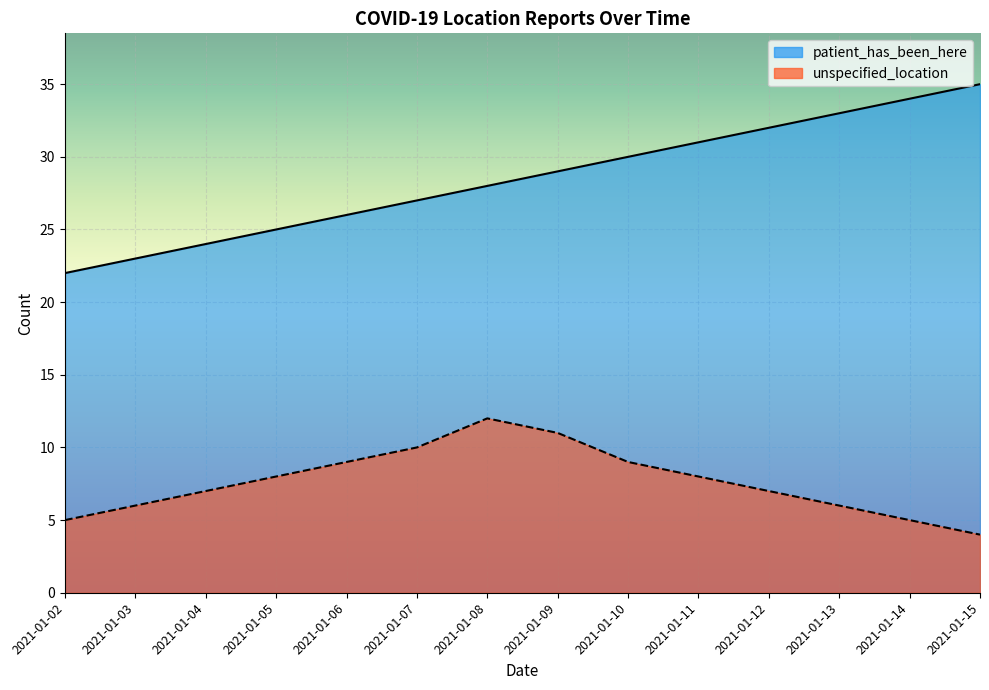

List the series in order of their overall mean, lowest first.

unspecified_location, patient_has_been_here